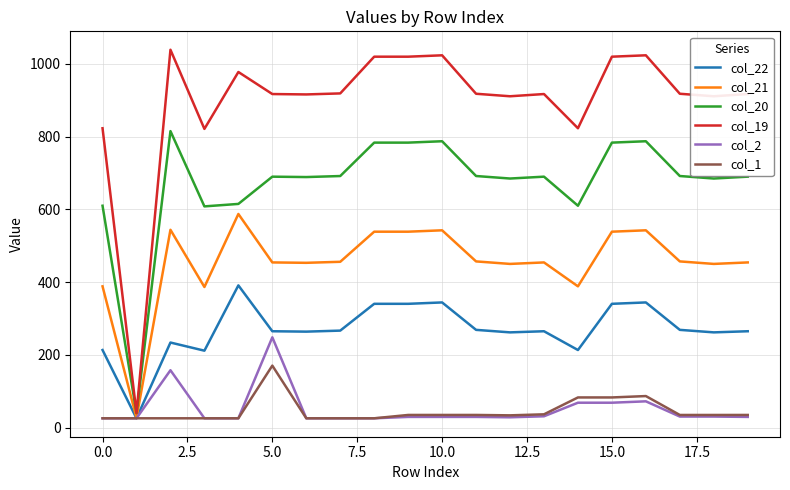

Rank the series by their maximum value, from lowest to highest.

col_1, col_2, col_22, col_21, col_20, col_19